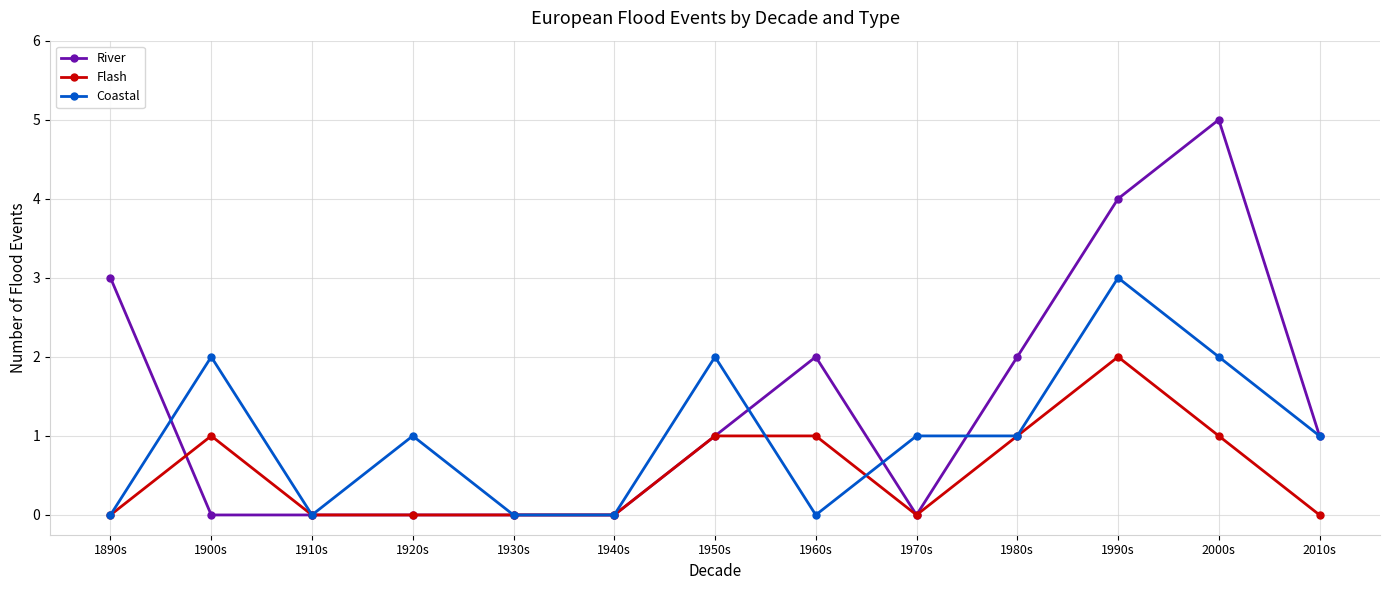

Is this an area chart (filled region under the line)?

No